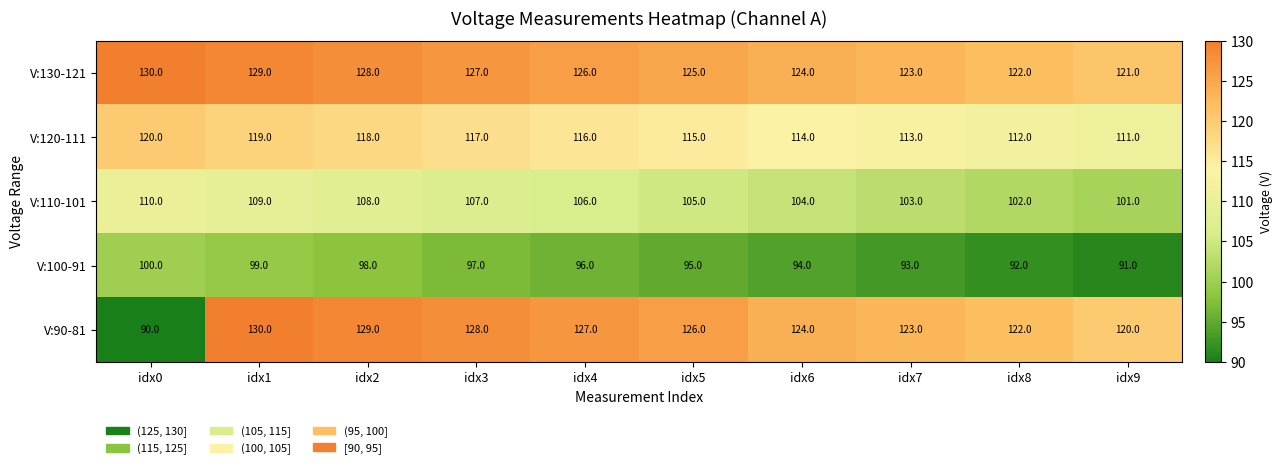

Which series has the widest spread of values?

V:90-81